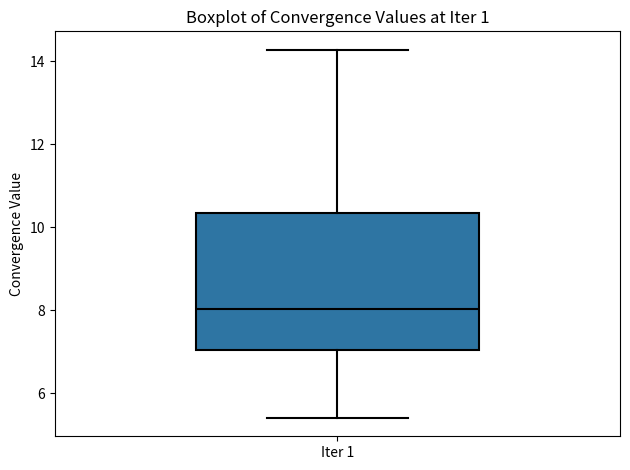

Read this box plot against the y-axis: the position of the median line, the range covered by the box, and the ends of both whiskers. The values are not printed on the chart, so give them approximately, as read against the axis.

median 8.0, box 7.0 to 10.4, whiskers 5.4 to 14.2